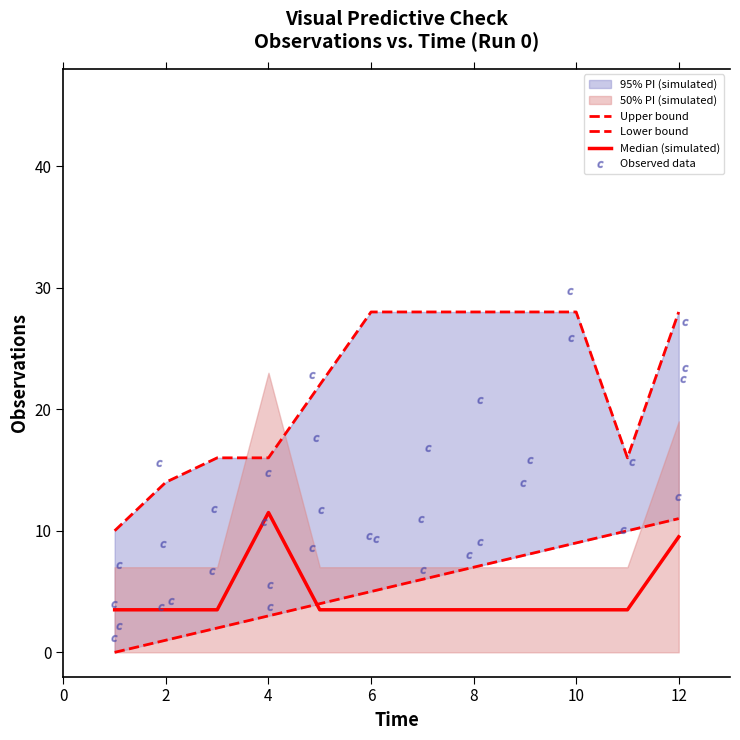

At which category is the sum across all series the highest?

12